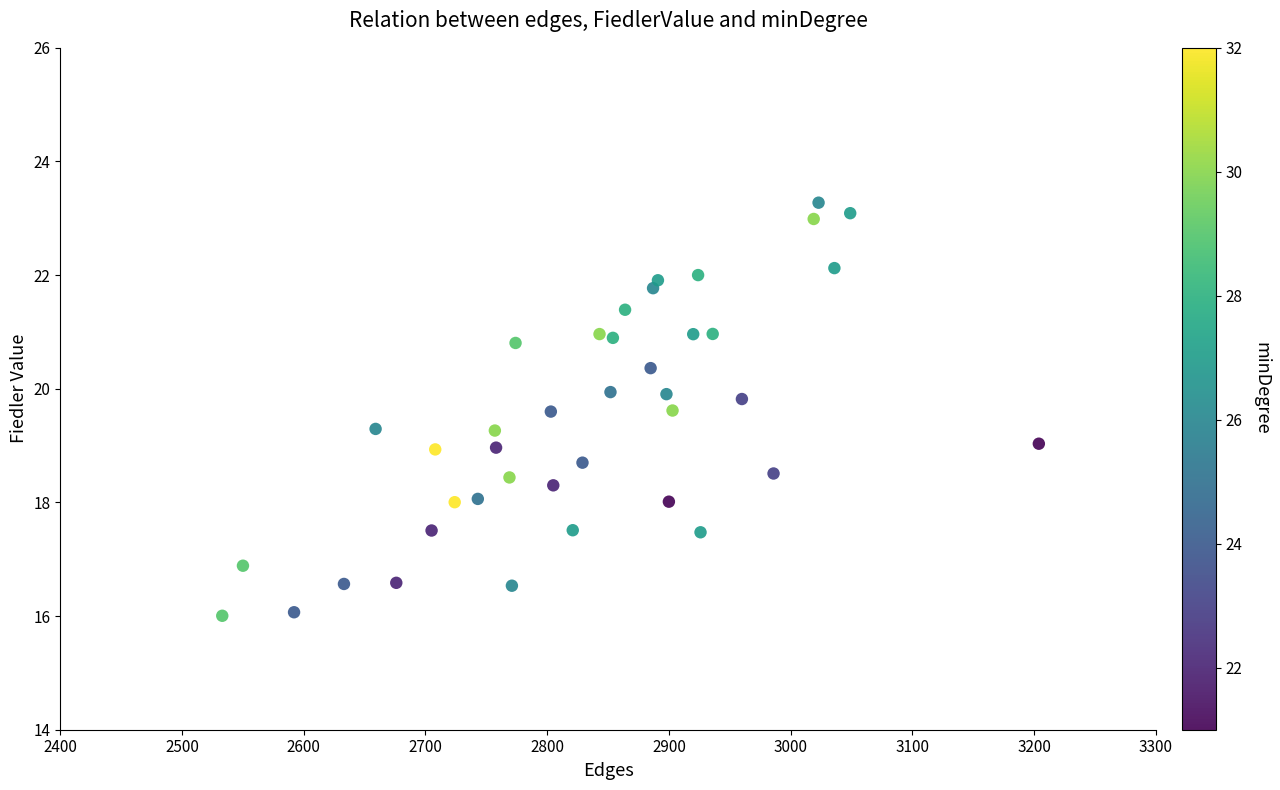

What is the range of Y values (max minus min)?

7.3